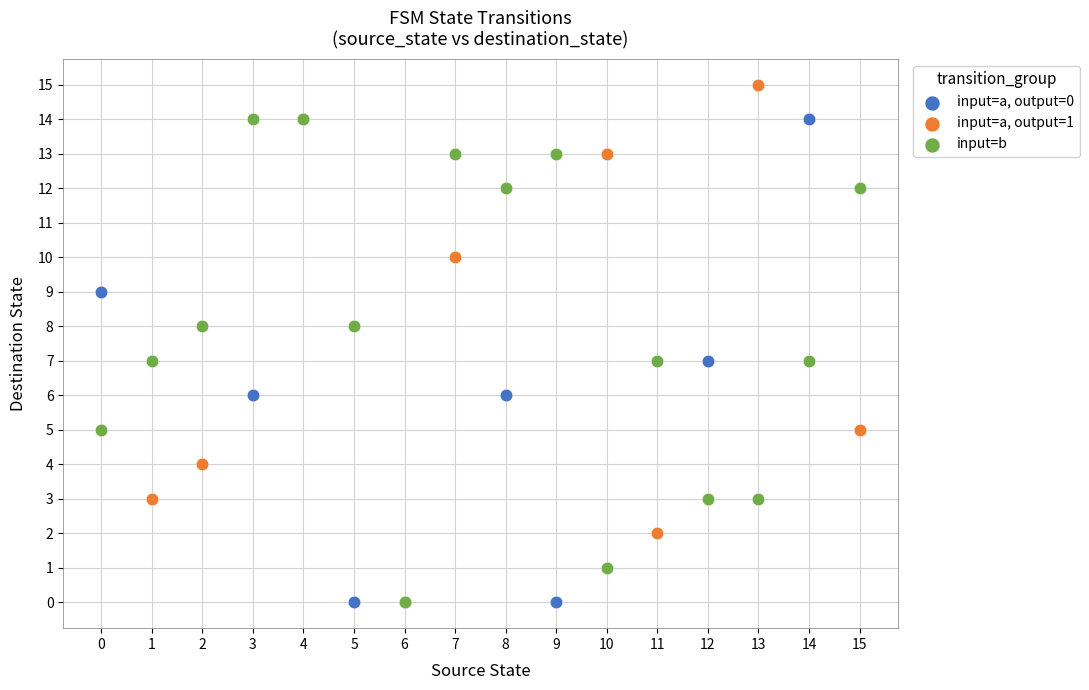

Which series reaches the maximum Y coordinate?

input=a, output=1